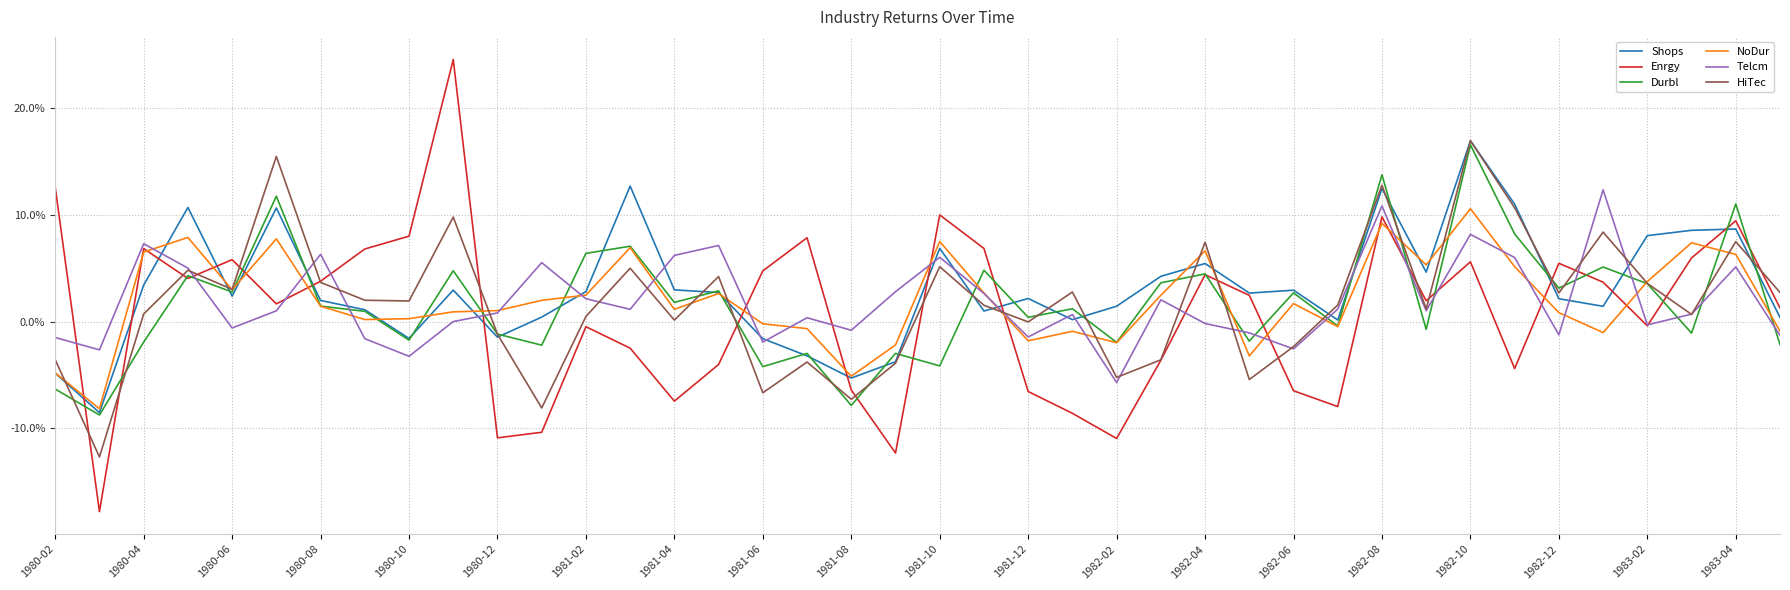

How many interior local valleys does the Enrgy series have?

11